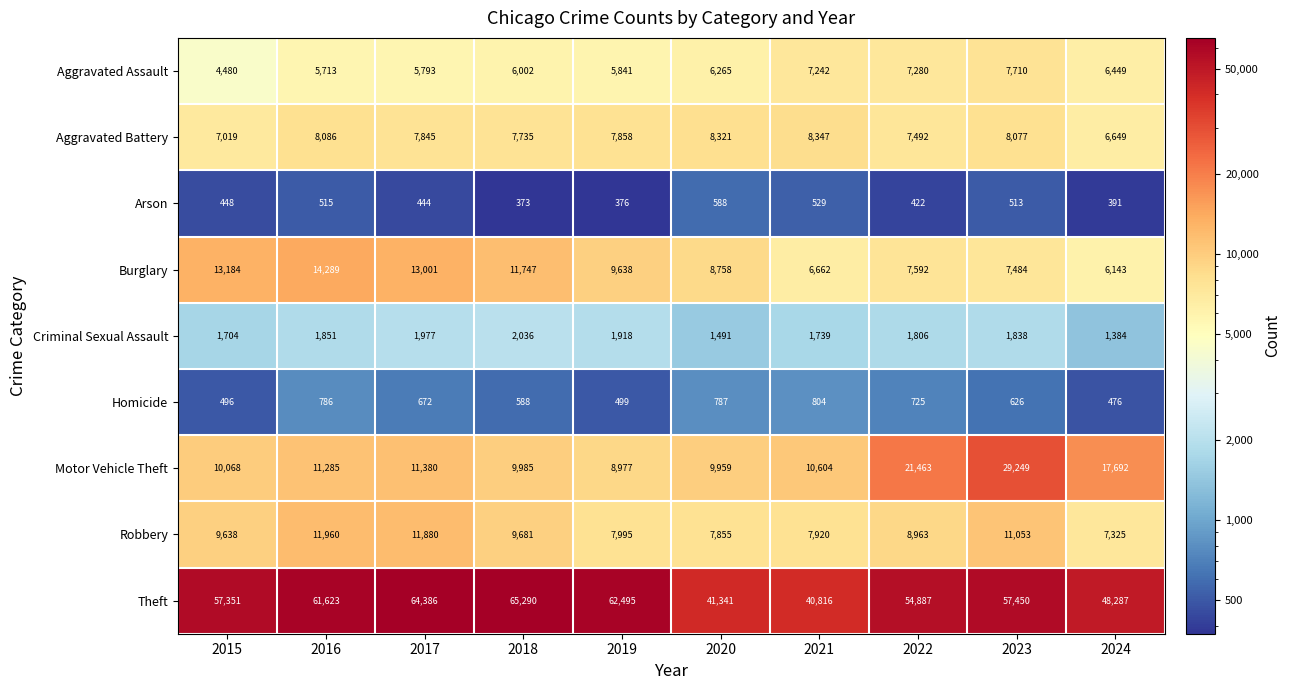

The value of Motor Vehicle Theft at 2022 is 21463. True or false?

True